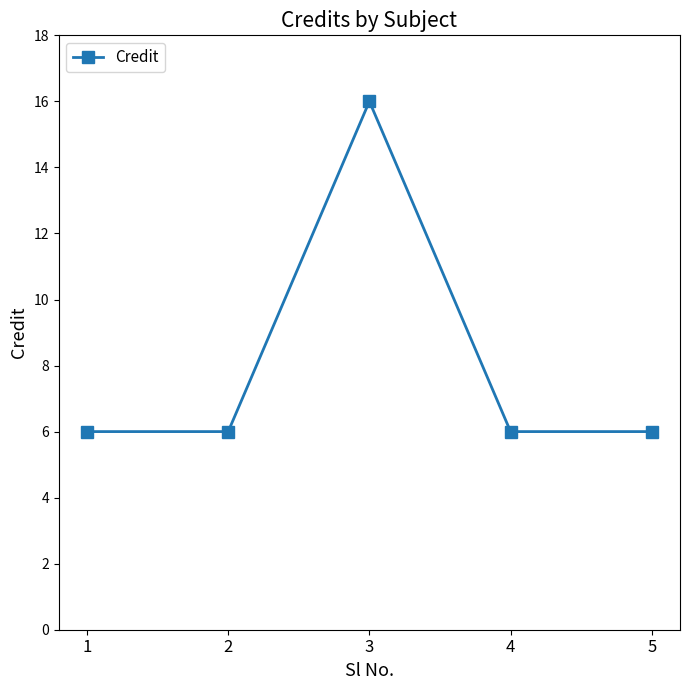

Which label corresponds to the largest value in the chart?

3